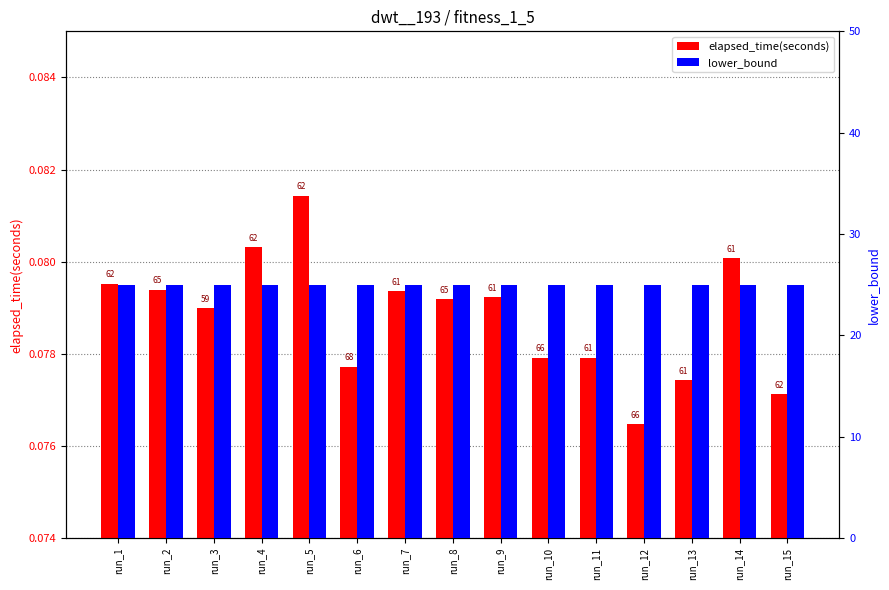

Is the value of elapsed_time(seconds) at run_7 greater than the value of lower_bound at run_6?

No